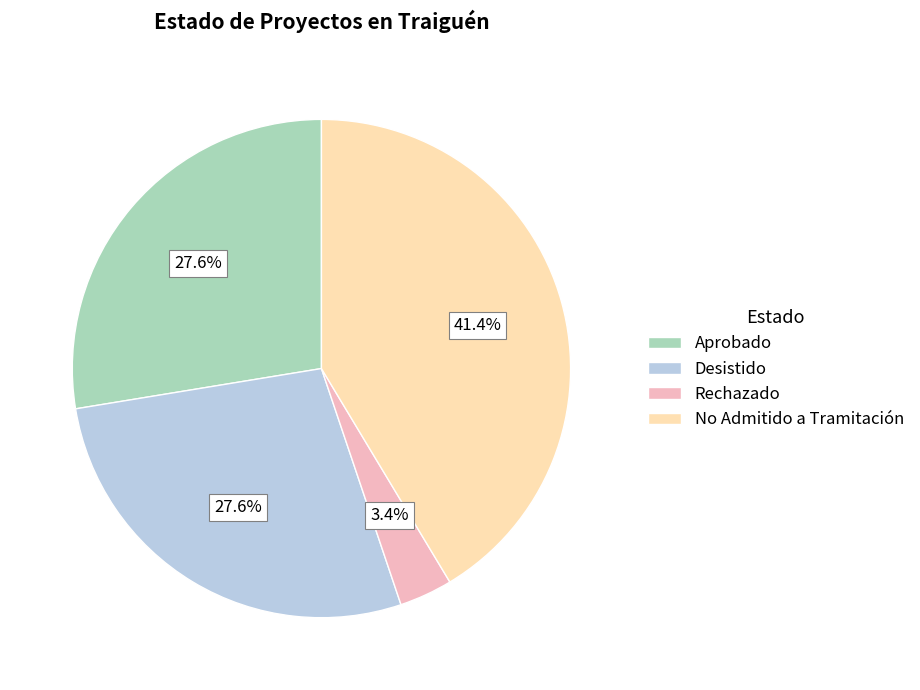

To the nearest percent, what portion does Desistido represent?

28%